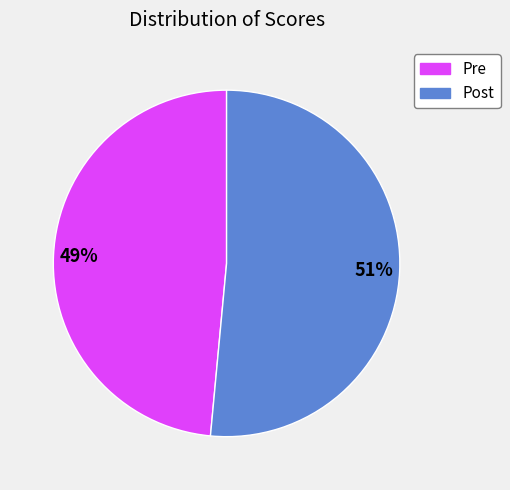

To the nearest percent, what is the average slice percentage?

50%